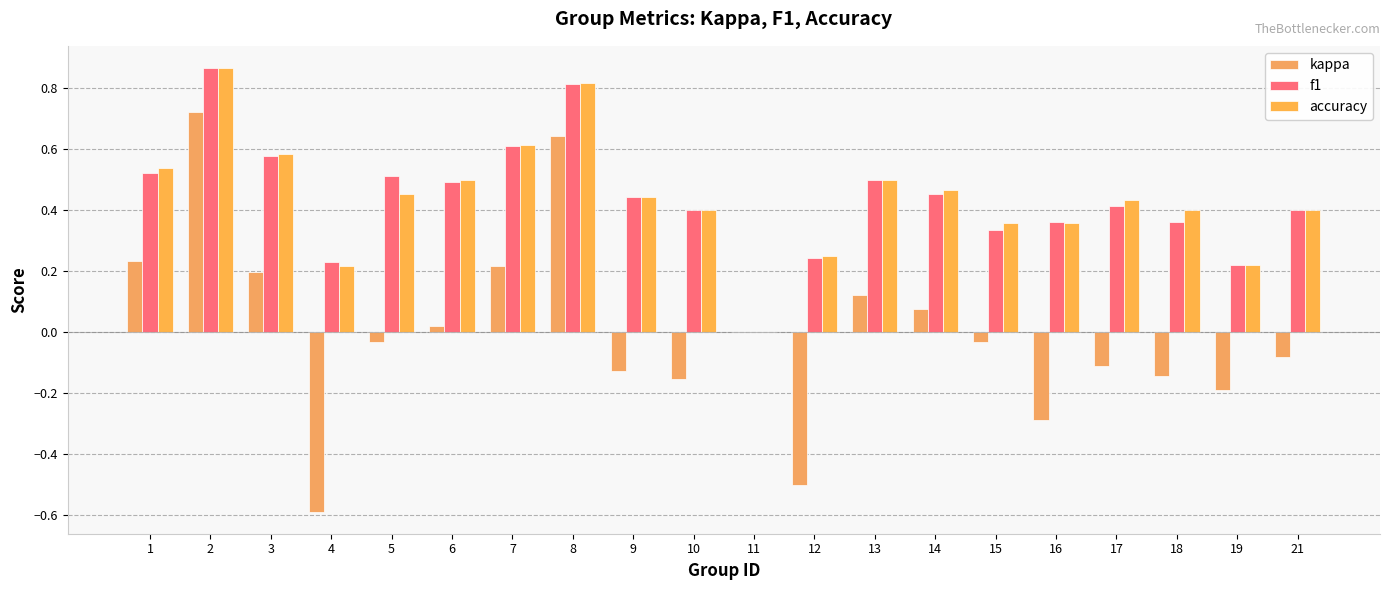

The accuracy series shows 0.4 at 21. True or false?

True